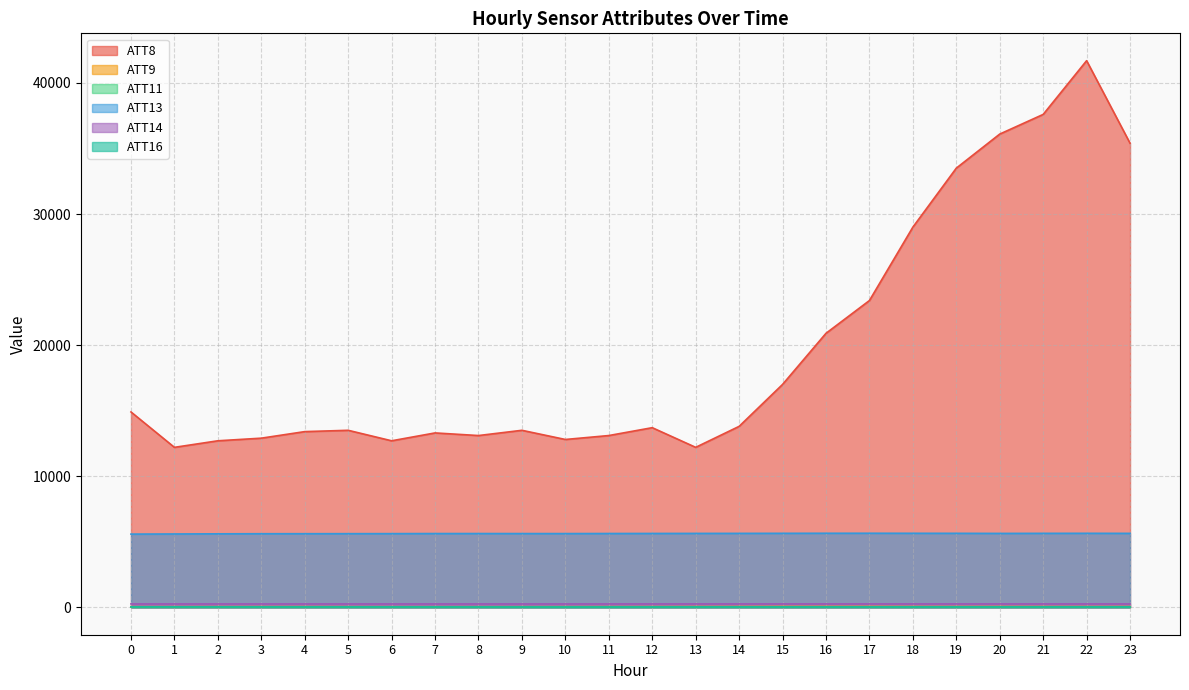

The value of ATT8 at 0 is 20416.4. True or false?

False